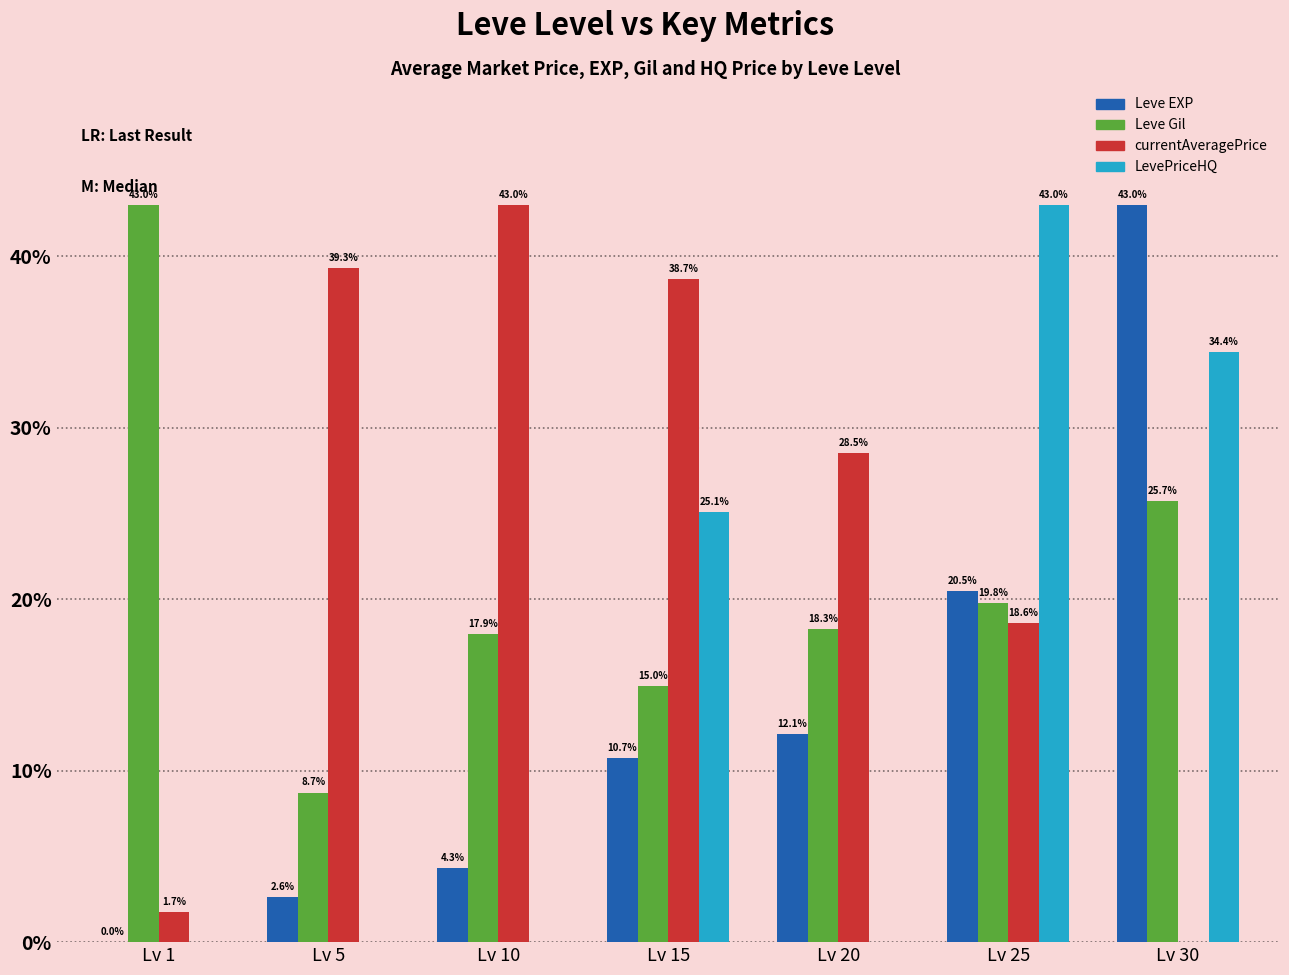

At which label does Leve EXP reach its peak?

Lv 30